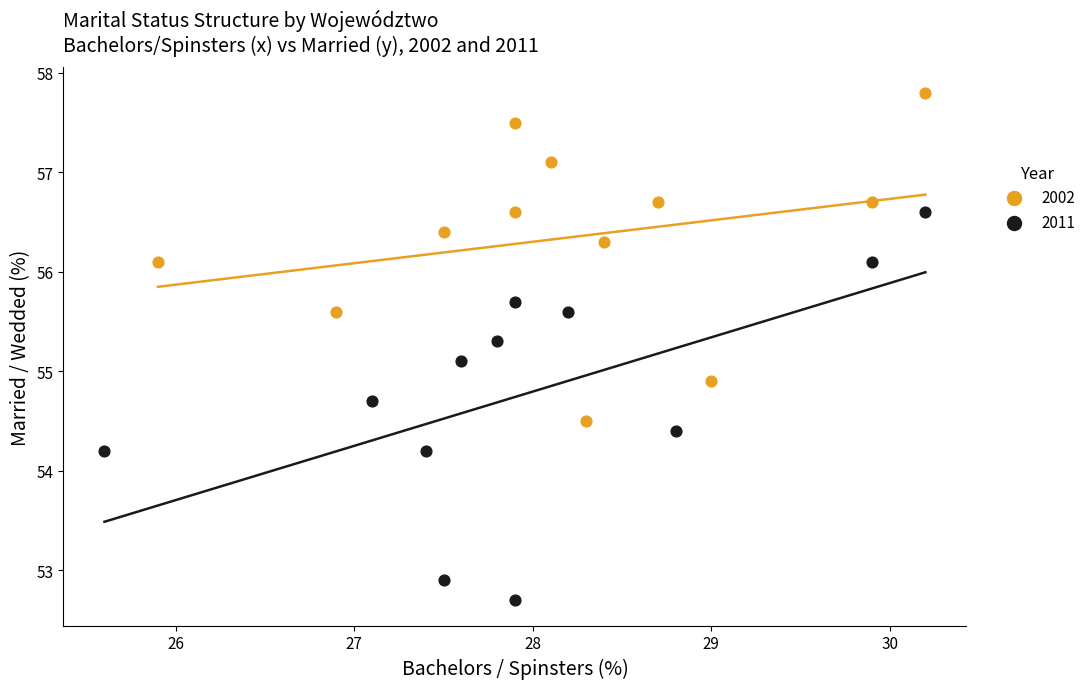

Which series has the largest Y range (max minus min)?

2011